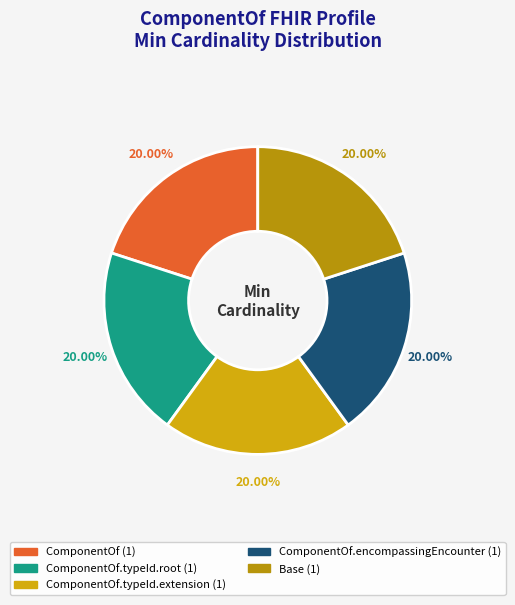

How many segments does this pie chart have?

5